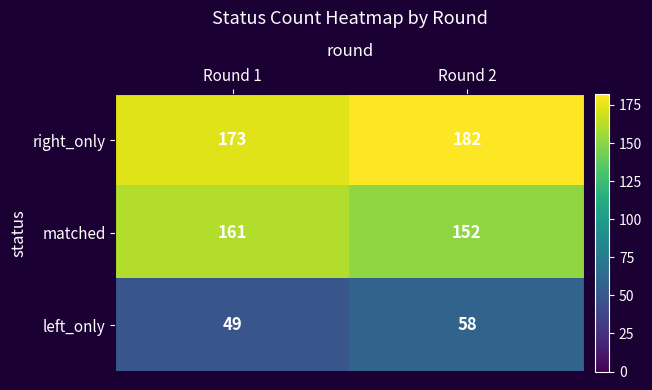

At how many categories does at least one series exceed 151?

2